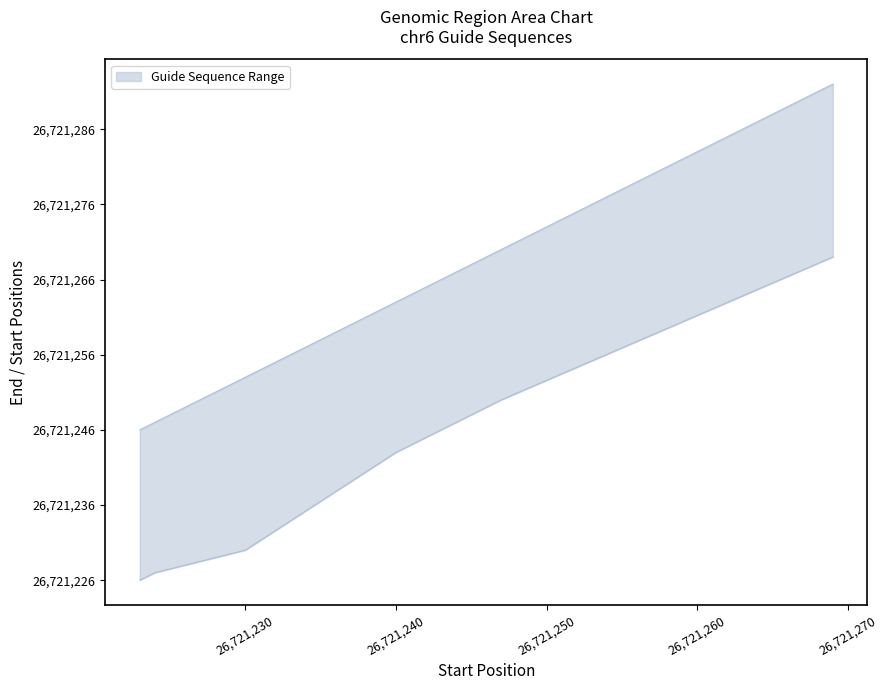

Which label corresponds to the largest value in the chart?

26721269